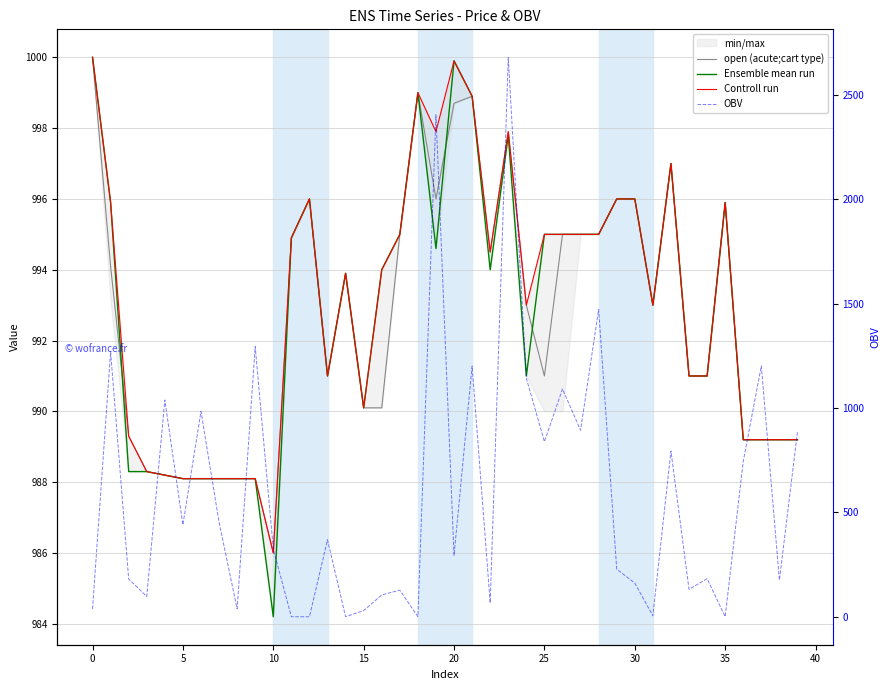

What is the sum of all Ensemble mean run values?

39712.2